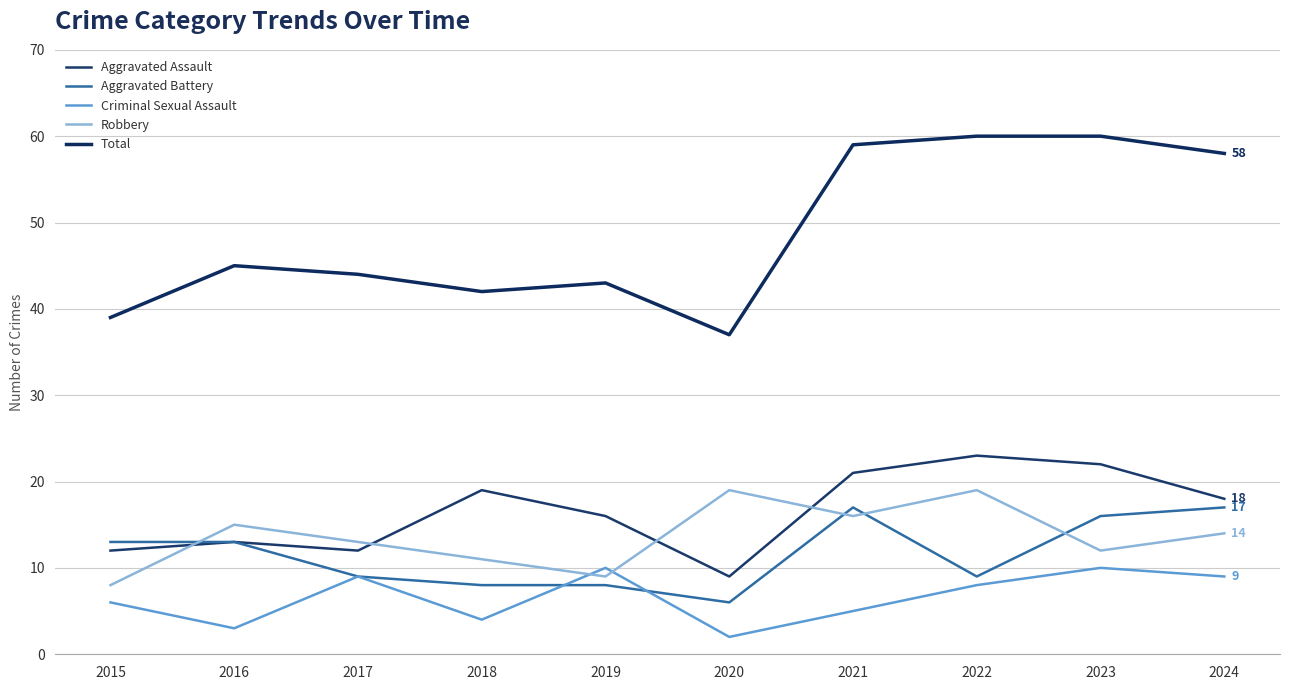

Is it true that Aggravated Assault equals 9 at 2018?

False